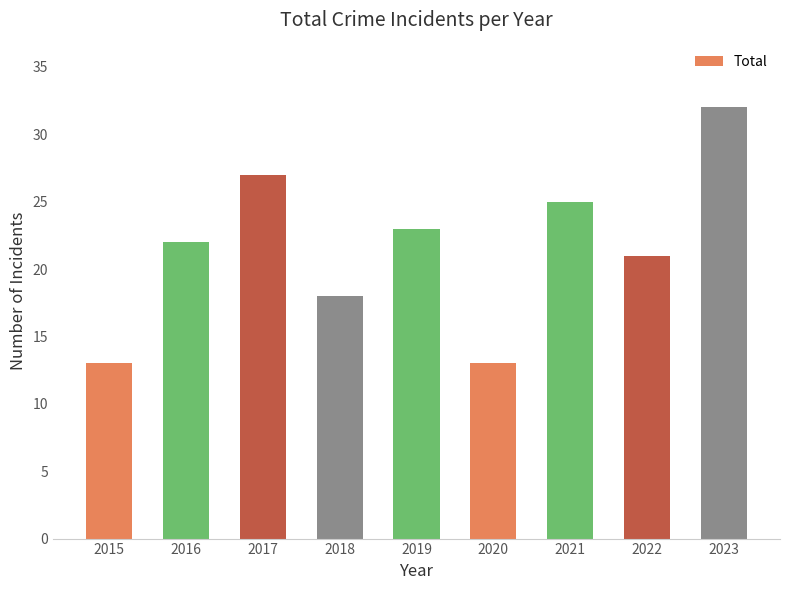

What is the change in value from 2022 to 2023?

+11